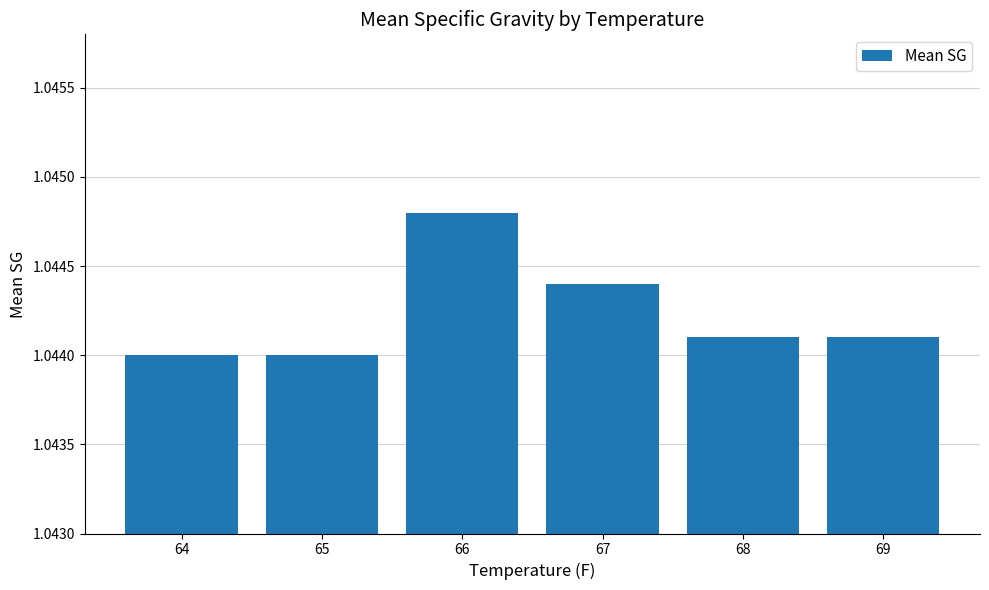

Which category has the highest value across all series?

66